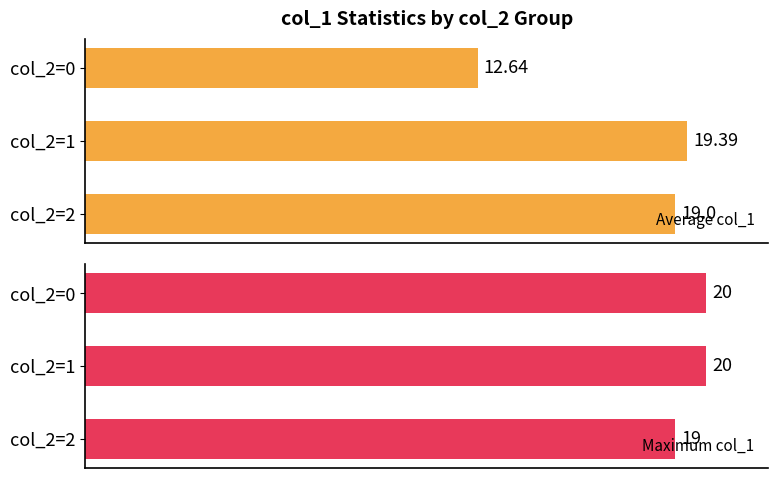

At which label does Maximum col_1 reach its minimum?

col_2=2